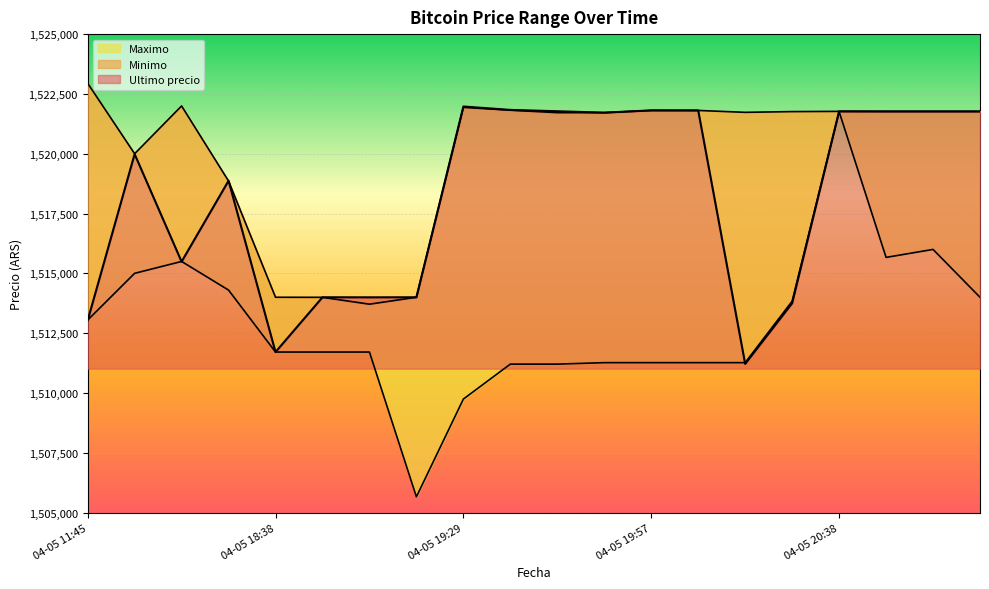

At which category is the sum across all series the highest?

04-05 20:38